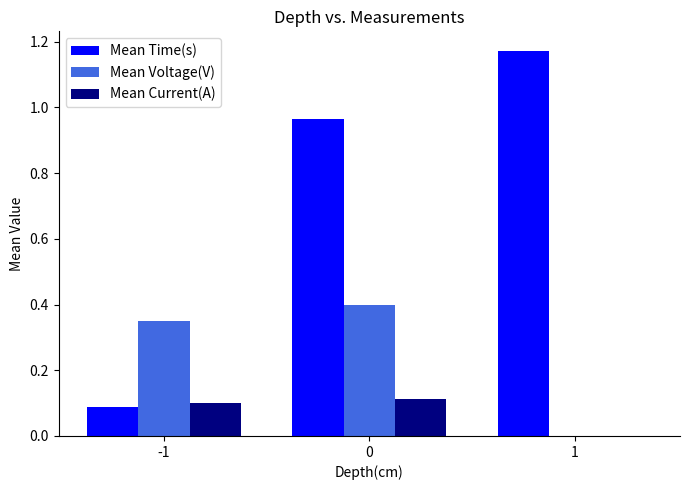

Which series has the largest total across all categories?

Mean Time(s)